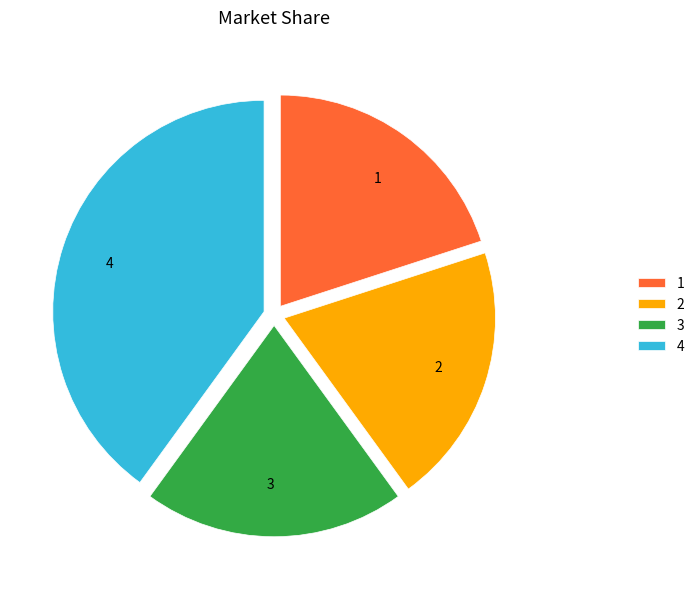

Which has a higher value, 4 or 3?

4